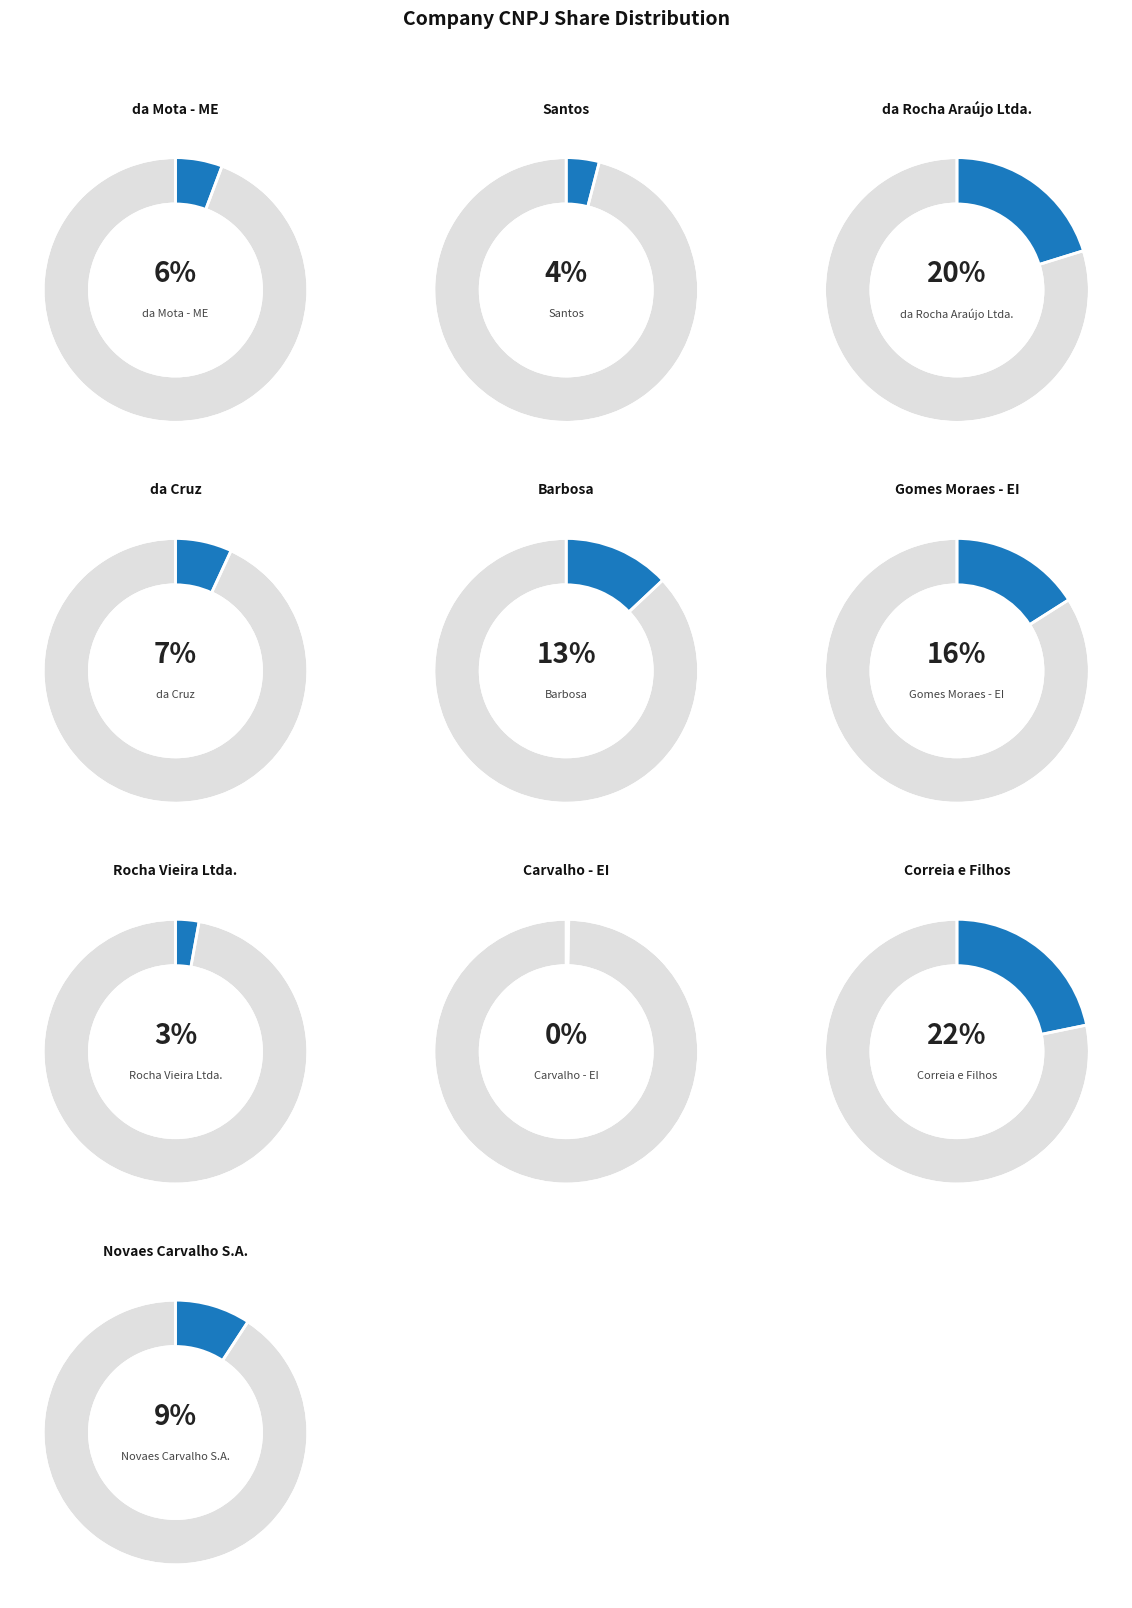

Is it true that Rocha Vieira Ltda. is 3% of the pie?

True